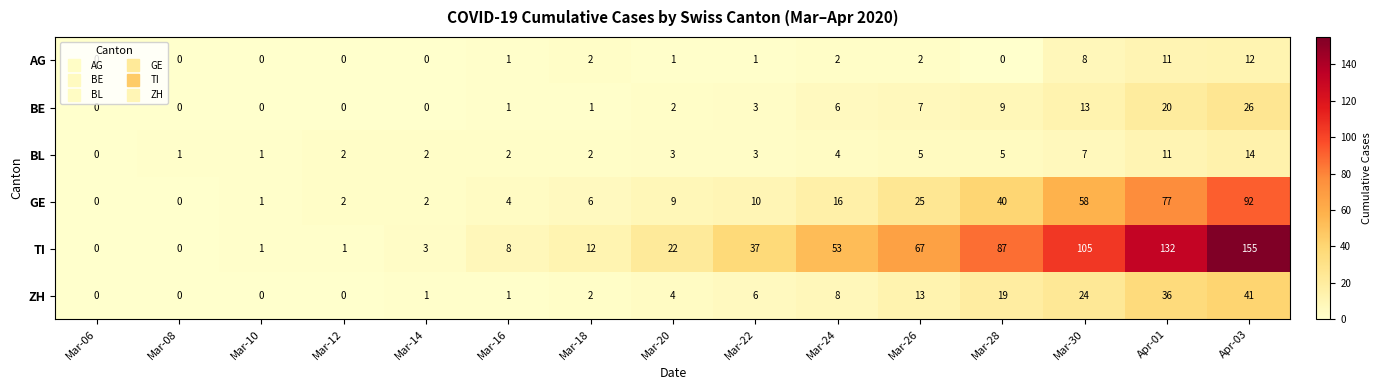

Is it true that ZH equals -13 at Mar-12?

False